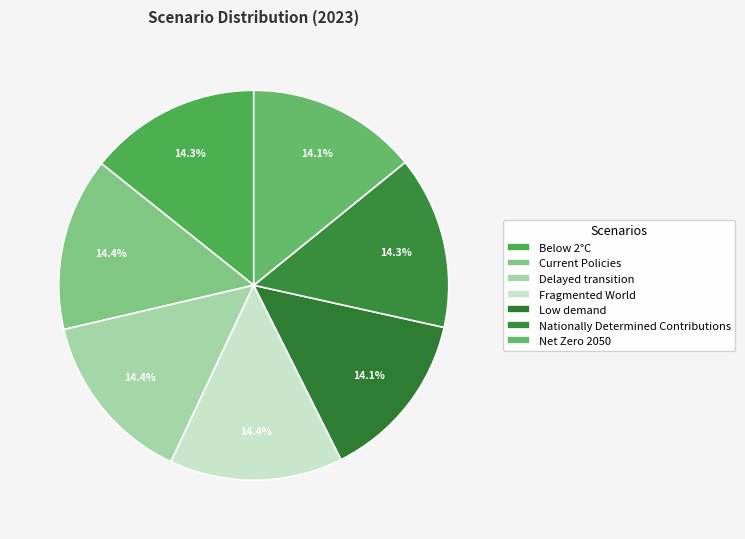

How many segments does this pie chart have?

7